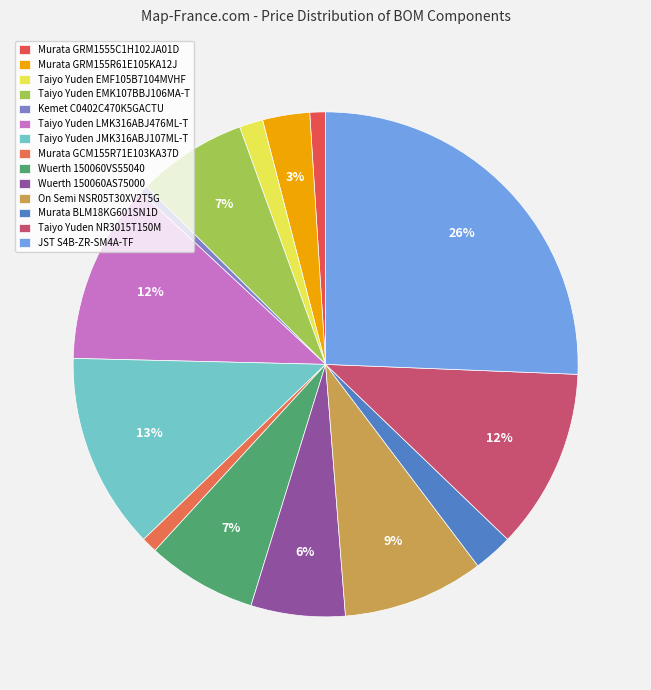

Combined, do Kemet C0402C470K5GACTU and Murata BLM18KG601SN1D account for over 50%?

No